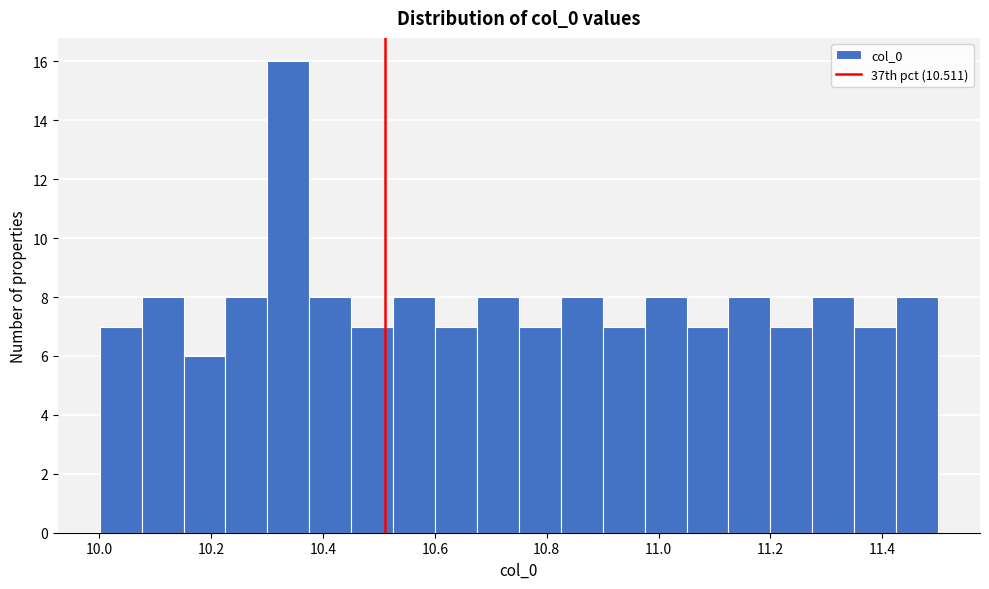

Around what value on the x-axis is the tallest bar? Give the approximate position of its centre, as read against the axis.

10.34